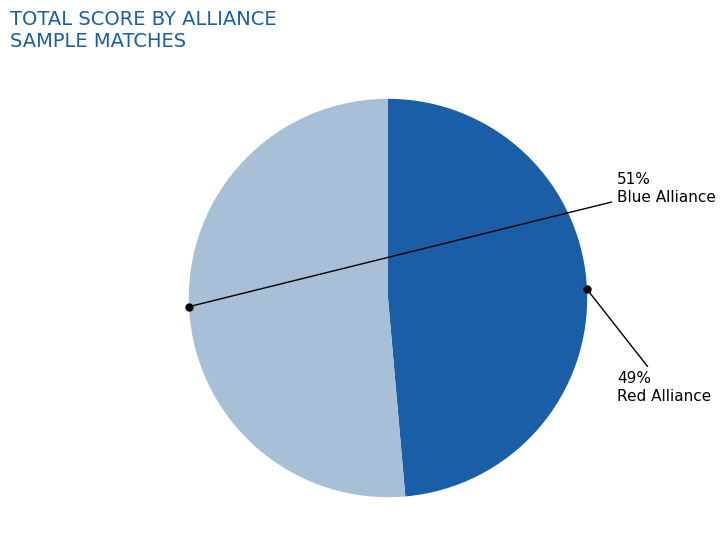

Does Red Alliance account for over 50% of the chart?

No